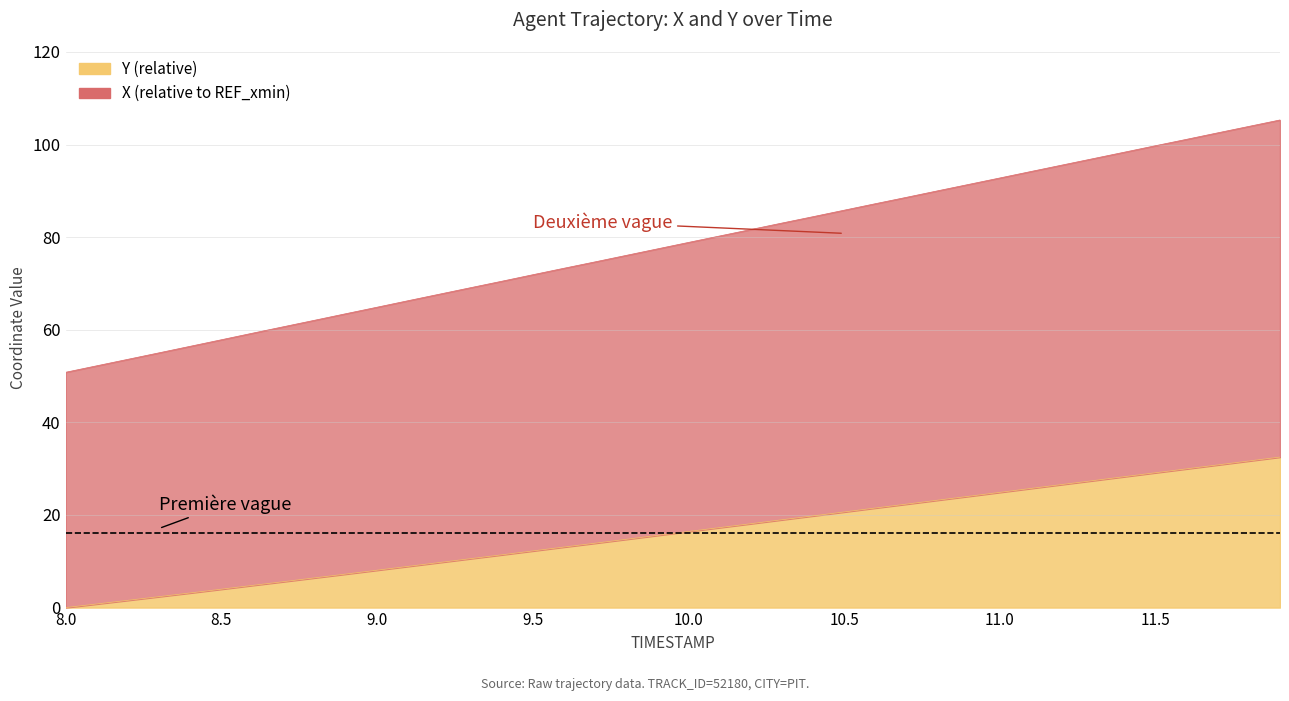

Read the Y value at 8.7.

5.6